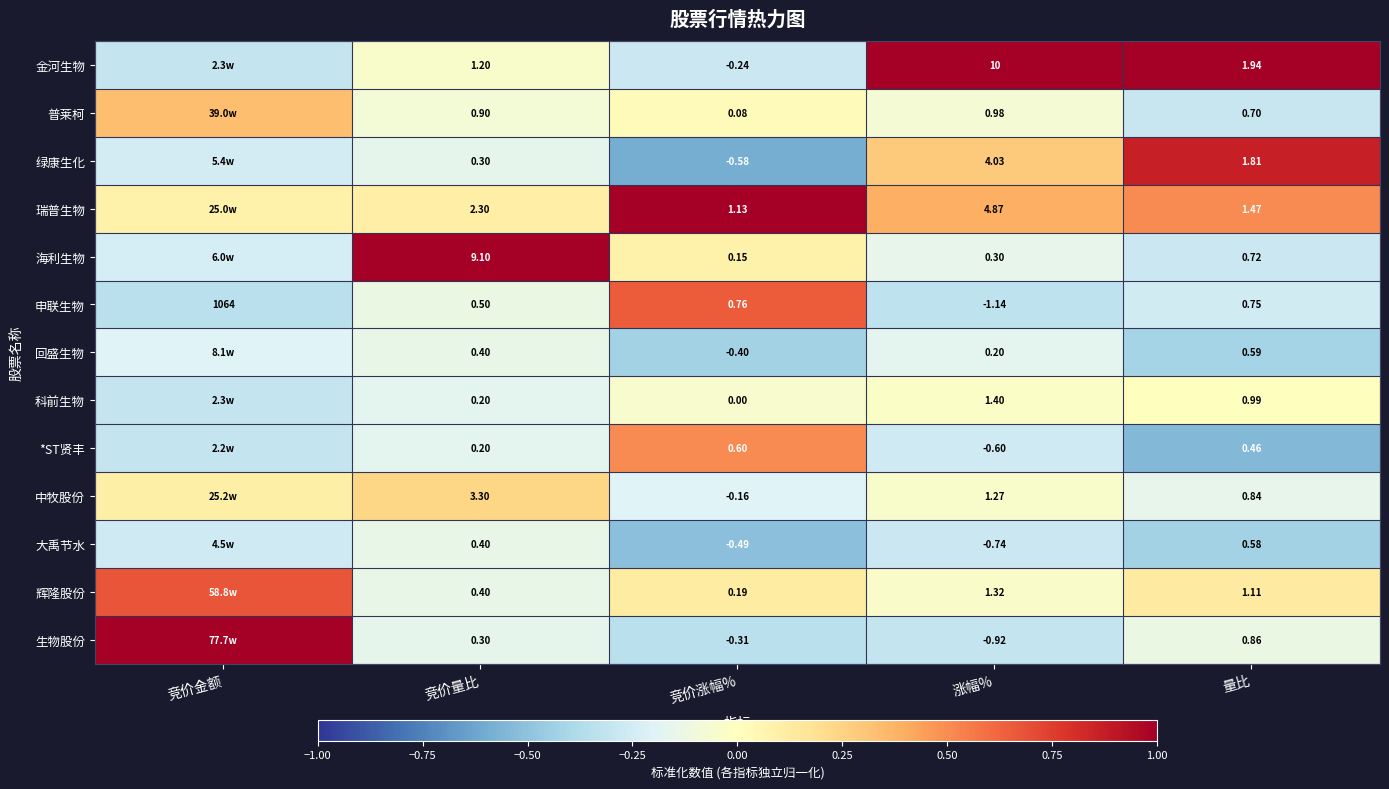

Is it true that 绿康生化 equals 0.4 at 涨幅%?

False